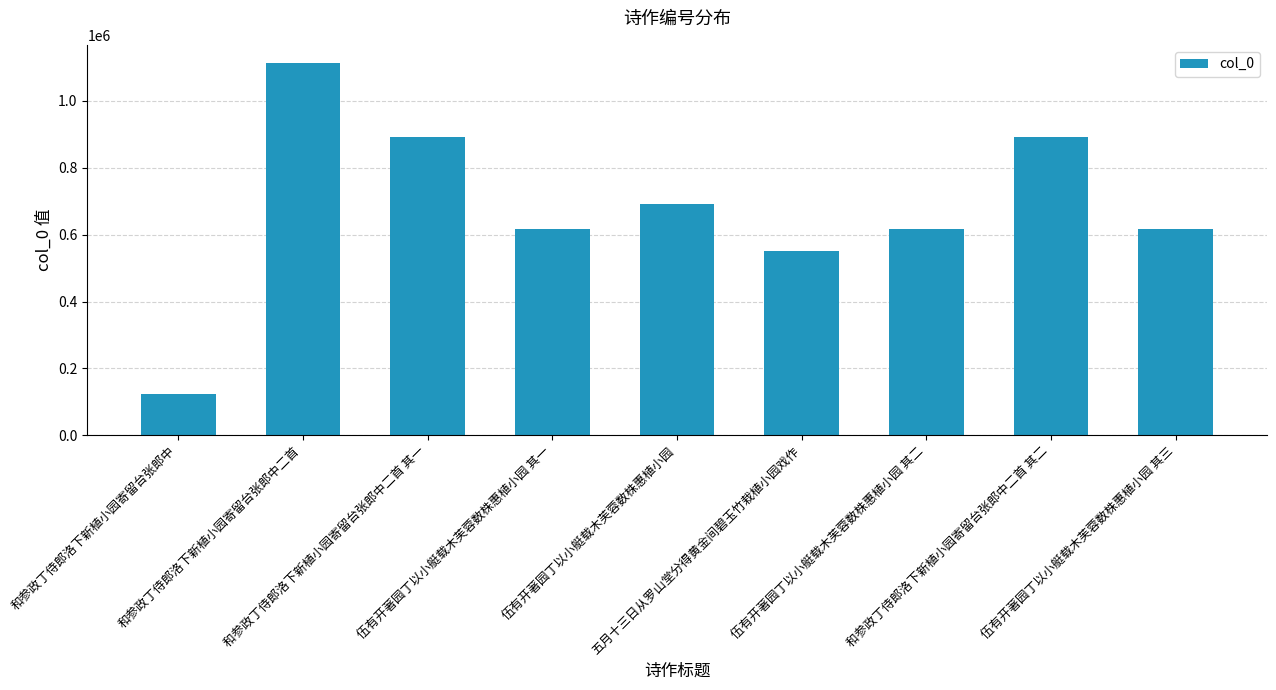

At which category does the chart reach its peak across all series?

和参政丁侍郎洛下新植小园寄留台张郎中二首